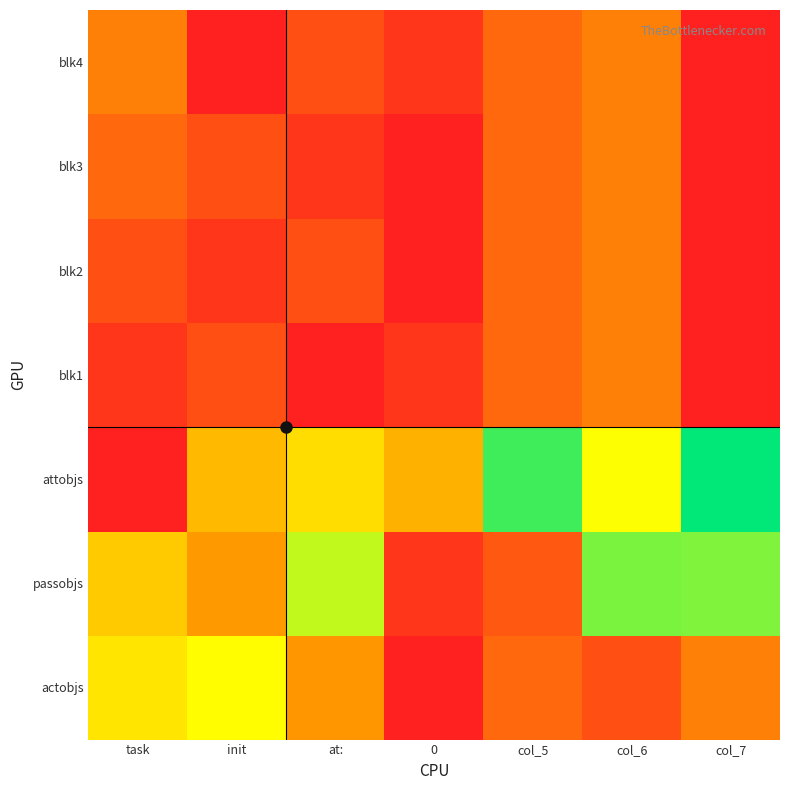

Reading left to right, transcribe all the data shown in this chart.

actobjs: task=8	init=15	at:=18	0=0	col_5=3	col_6=2	col_7=4
passobjs: task=7	init=5	at:=14	0=1	col_5=19	col_6=10	col_7=13
attobjs: task=20	init=17	at:=16	0=6	col_5=12	col_6=9	col_7=11
blk1: task=1	init=2	at:=0	0=1	col_5=3	col_6=4	col_7=0
blk2: task=2	init=1	at:=2	0=0	col_5=3	col_6=4	col_7=0
blk3: task=3	init=2	at:=1	0=0	col_5=3	col_6=4	col_7=0
blk4: task=4	init=0	at:=2	0=1	col_5=3	col_6=4	col_7=0